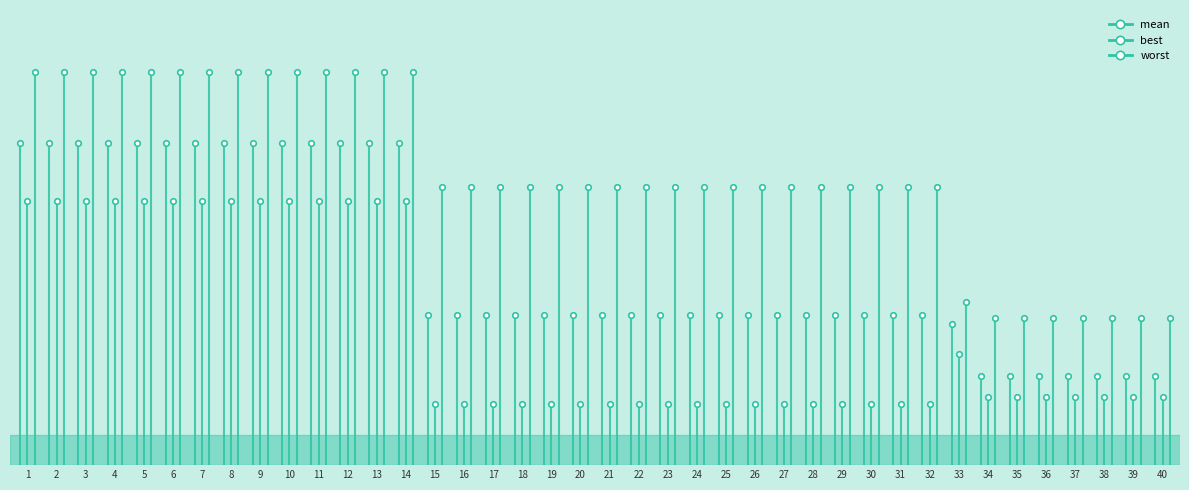

What is the value of the mean point at the 3rd from the left?

0.3